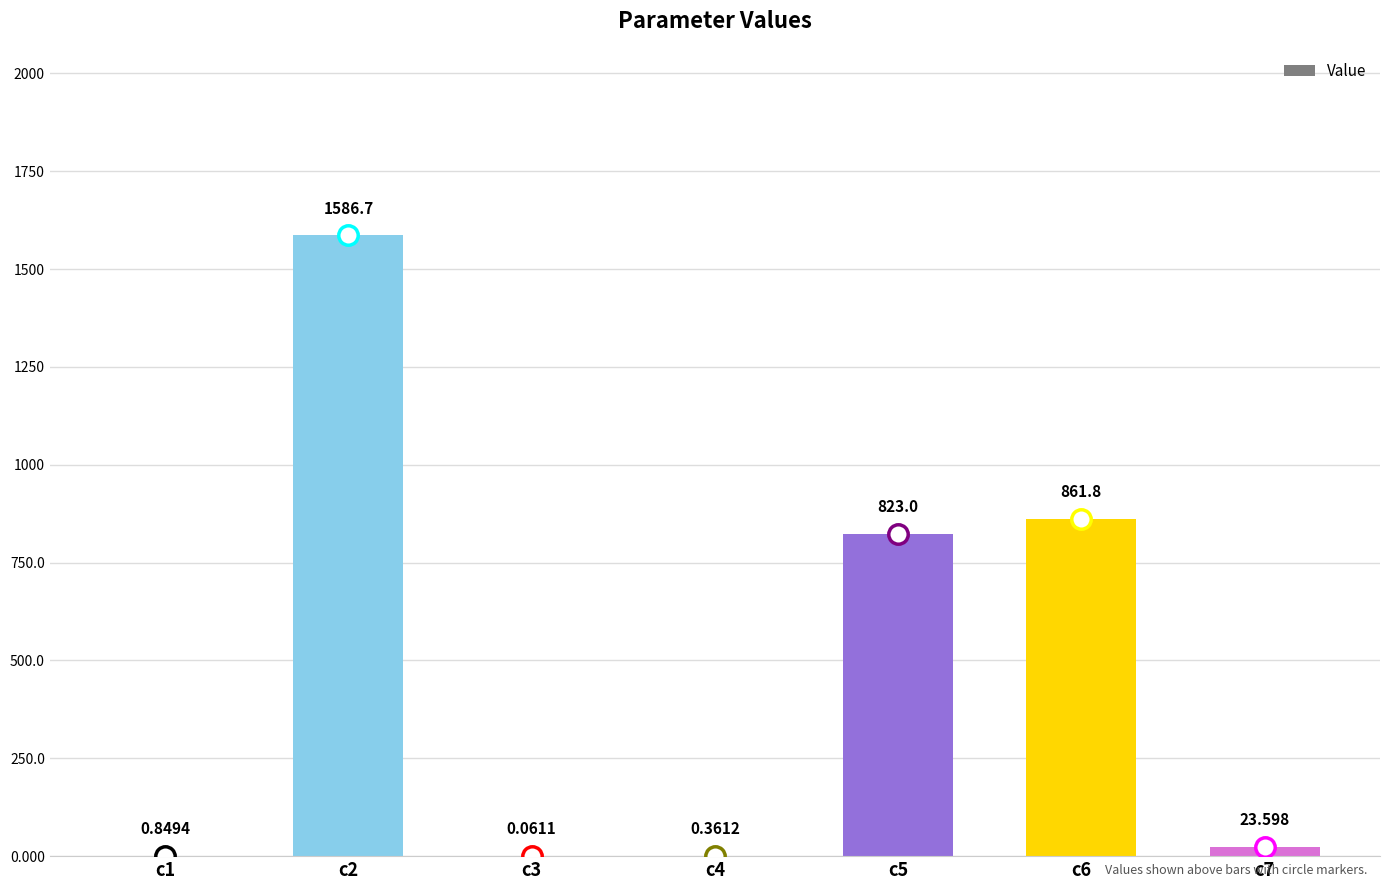

Which label corresponds to the largest value in the chart?

c2